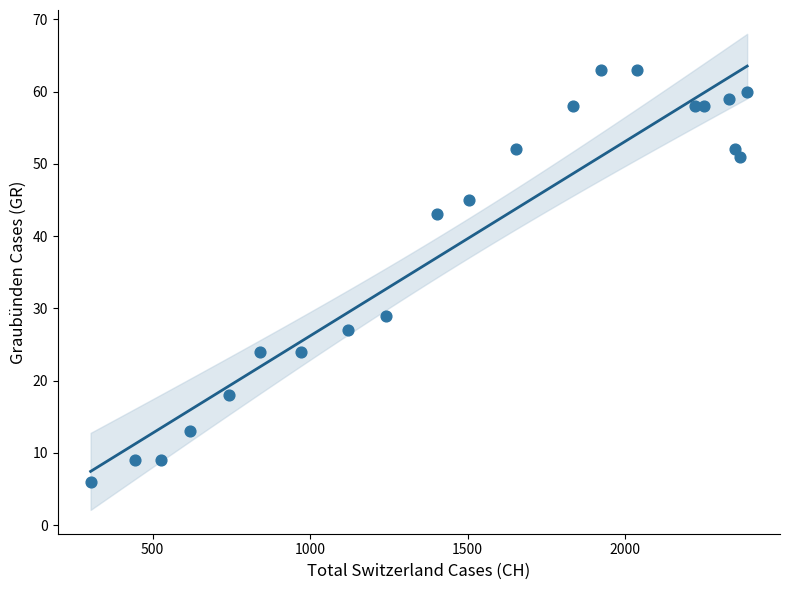

What Y value in the scatter plot is closest to 34?

29